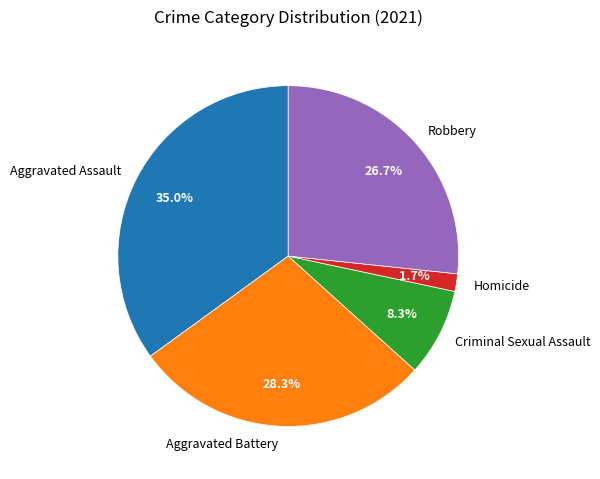

What percentage is the Aggravated Battery slice, to the nearest percent?

28%